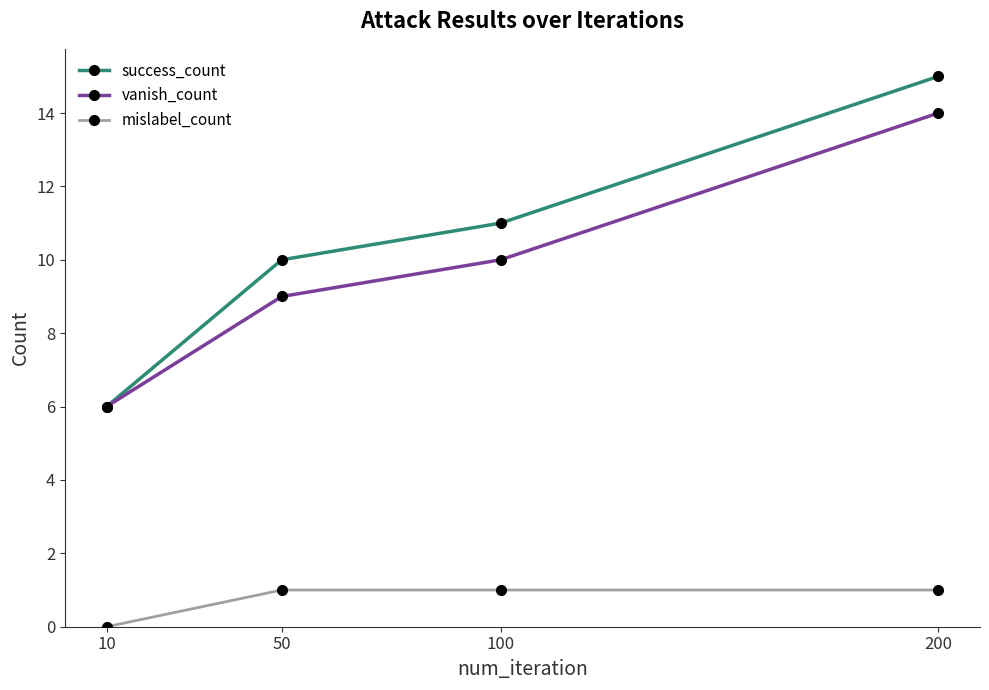

What is the difference between the vanish_count values at 10 and 200?

8